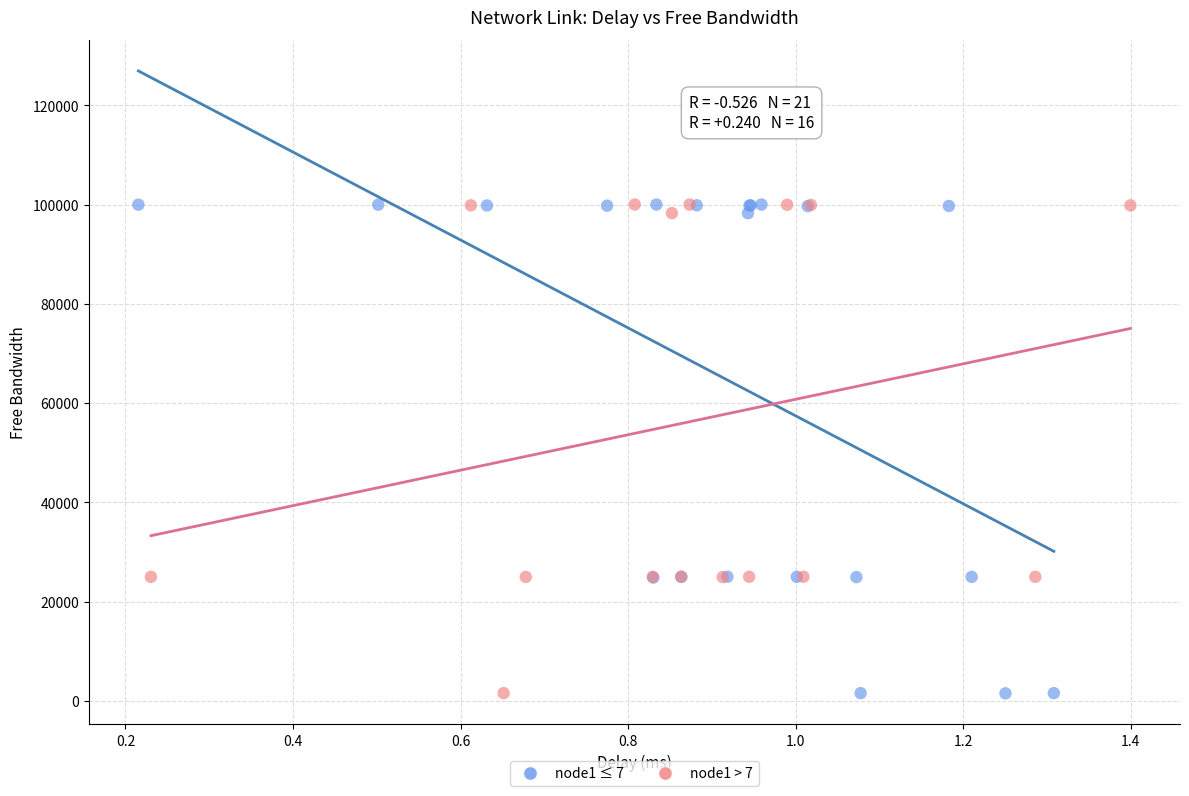

What are all the series names shown in the legend?

node1 ≤ 7, node1 > 7